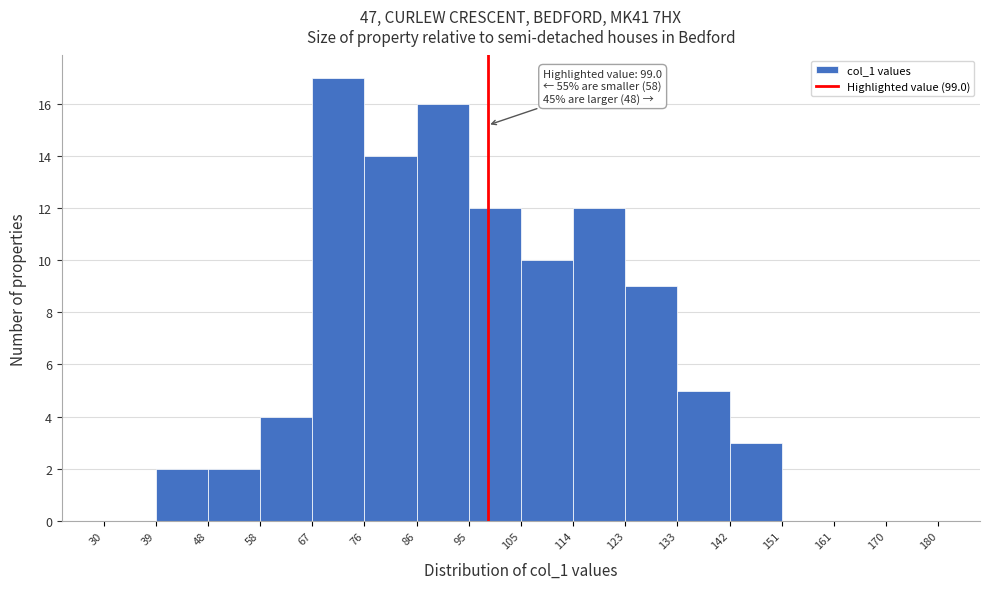

Which range on the x-axis has the tallest bar?

67 to 76